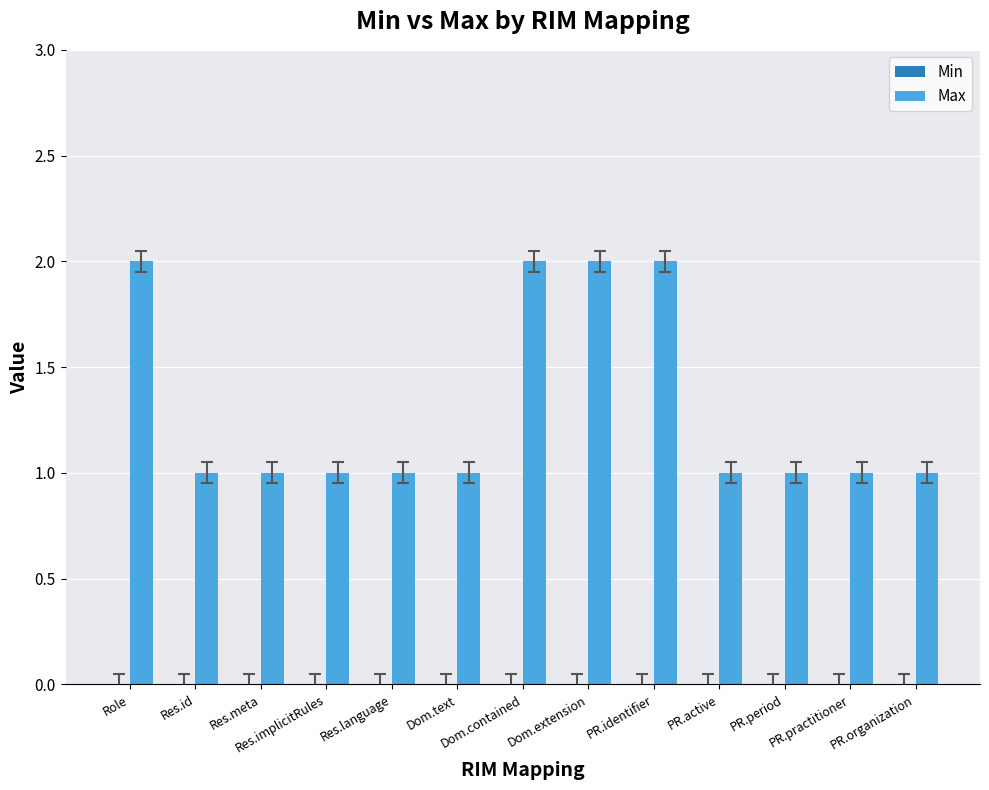

What is the sum of all values?

17